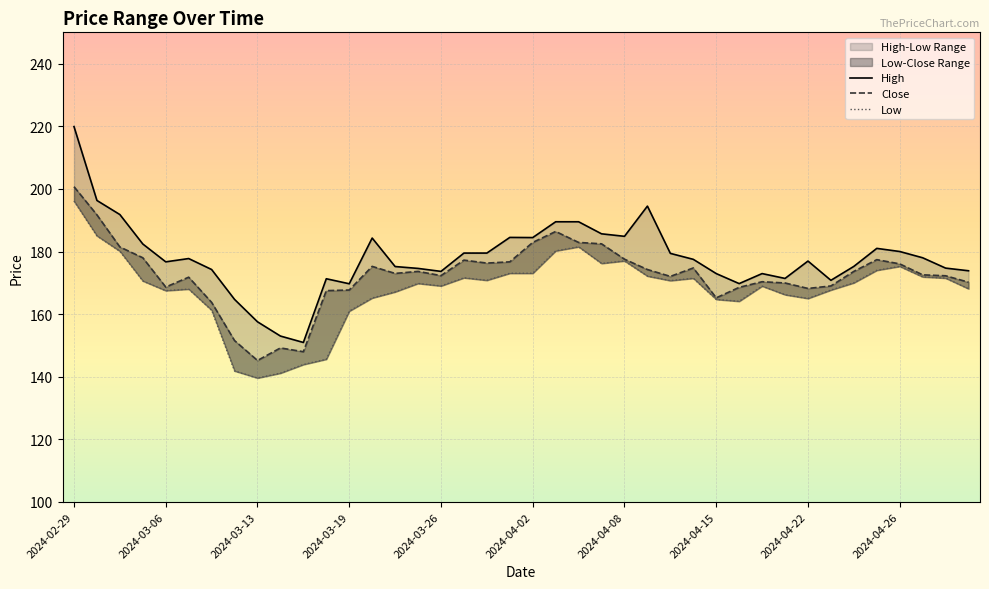

The High series shows 118.4 at 2024-04-01. True or false?

False